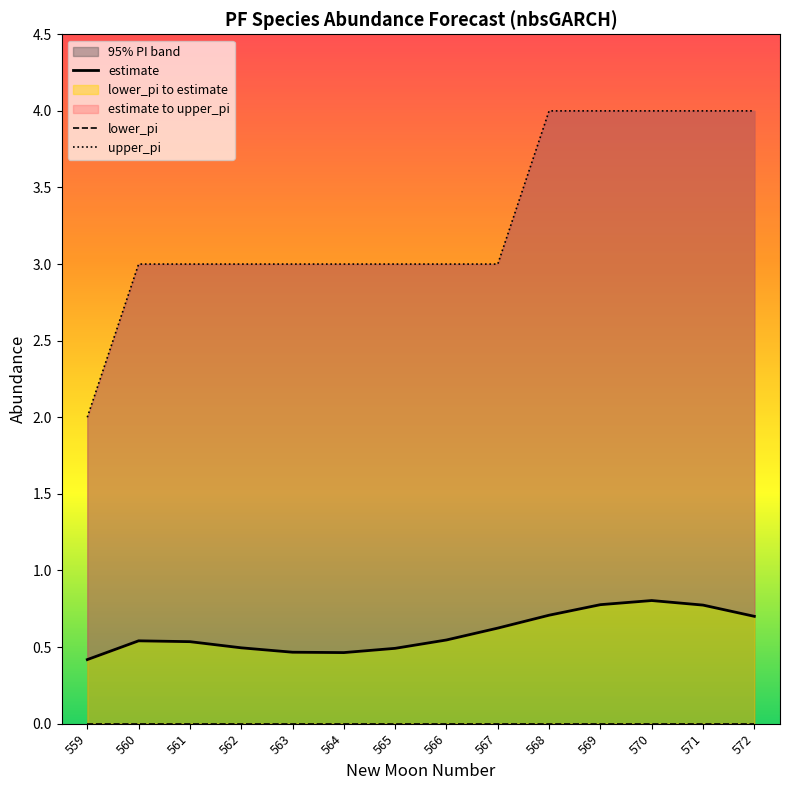

True or false: lower_pi and upper_pi intersect in this chart.

False